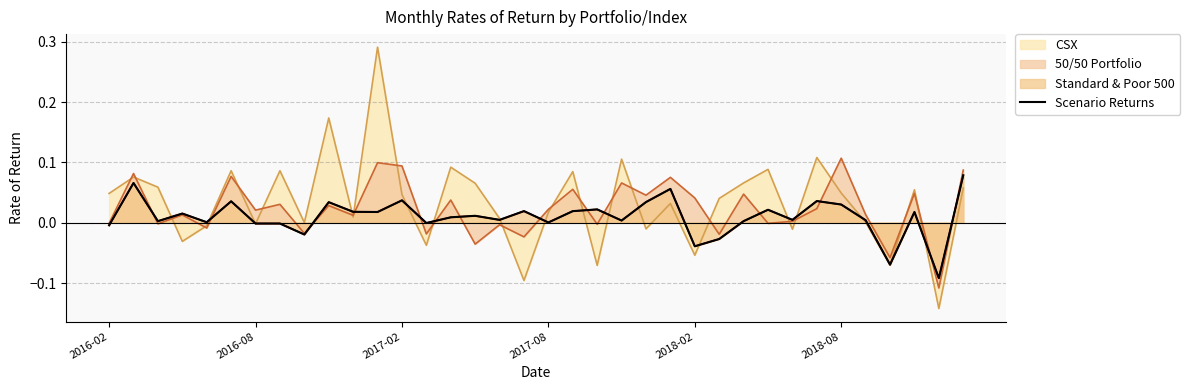

Between 2016-02 and 19, which is larger?

19